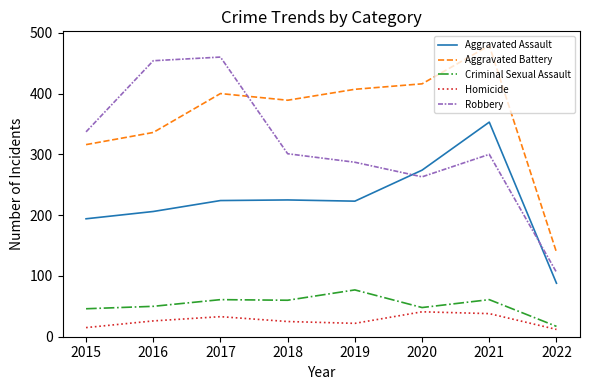

What is the spread (max minus min) of values at 2020?

375